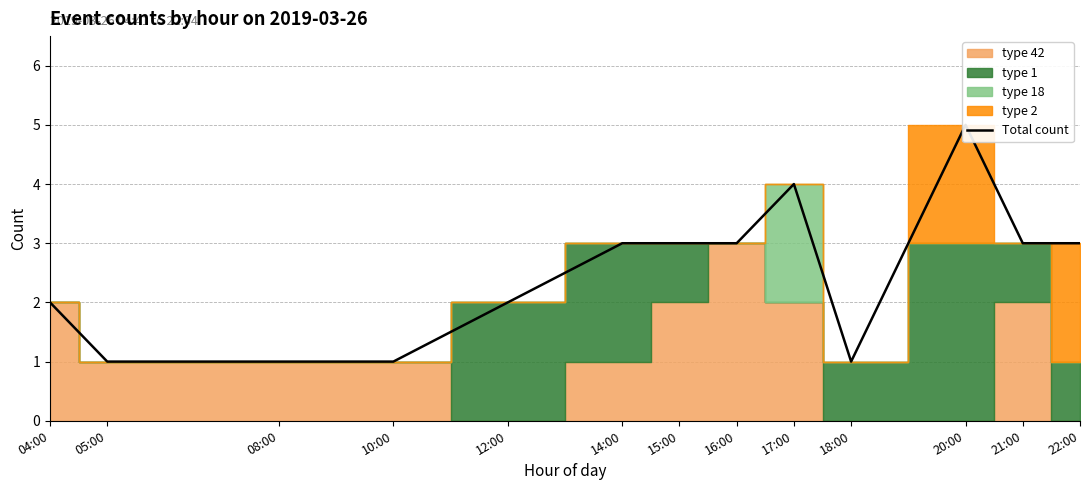

What is the average value?

2